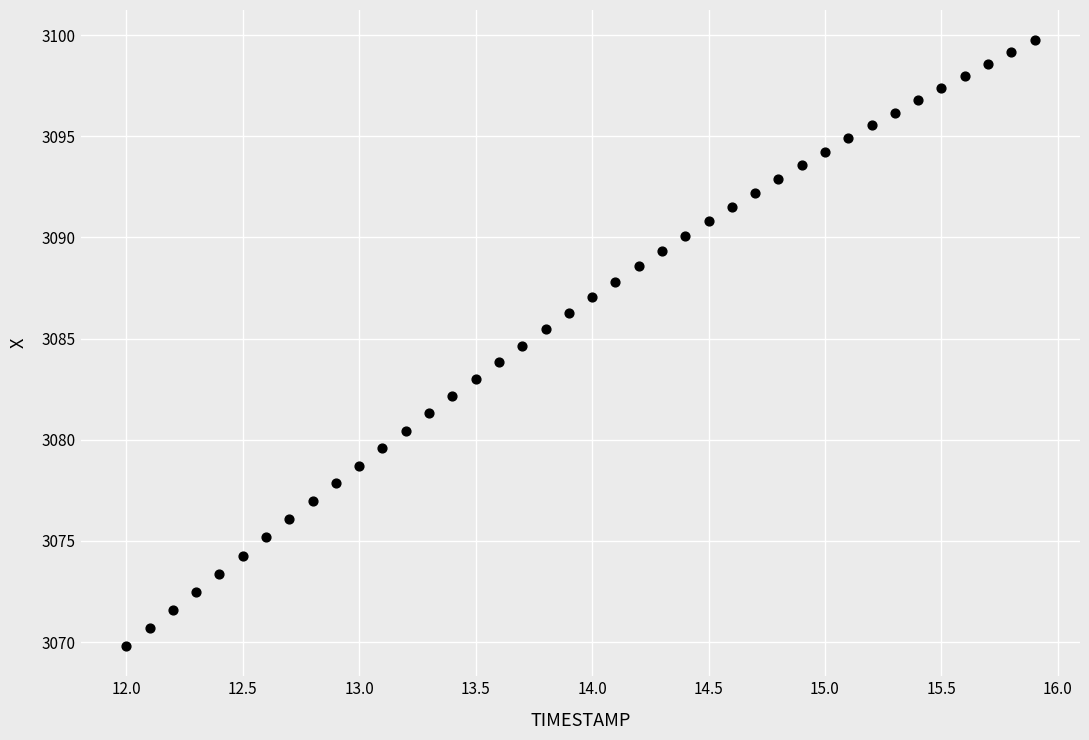

What is the range of X values (max minus min)?

3.9